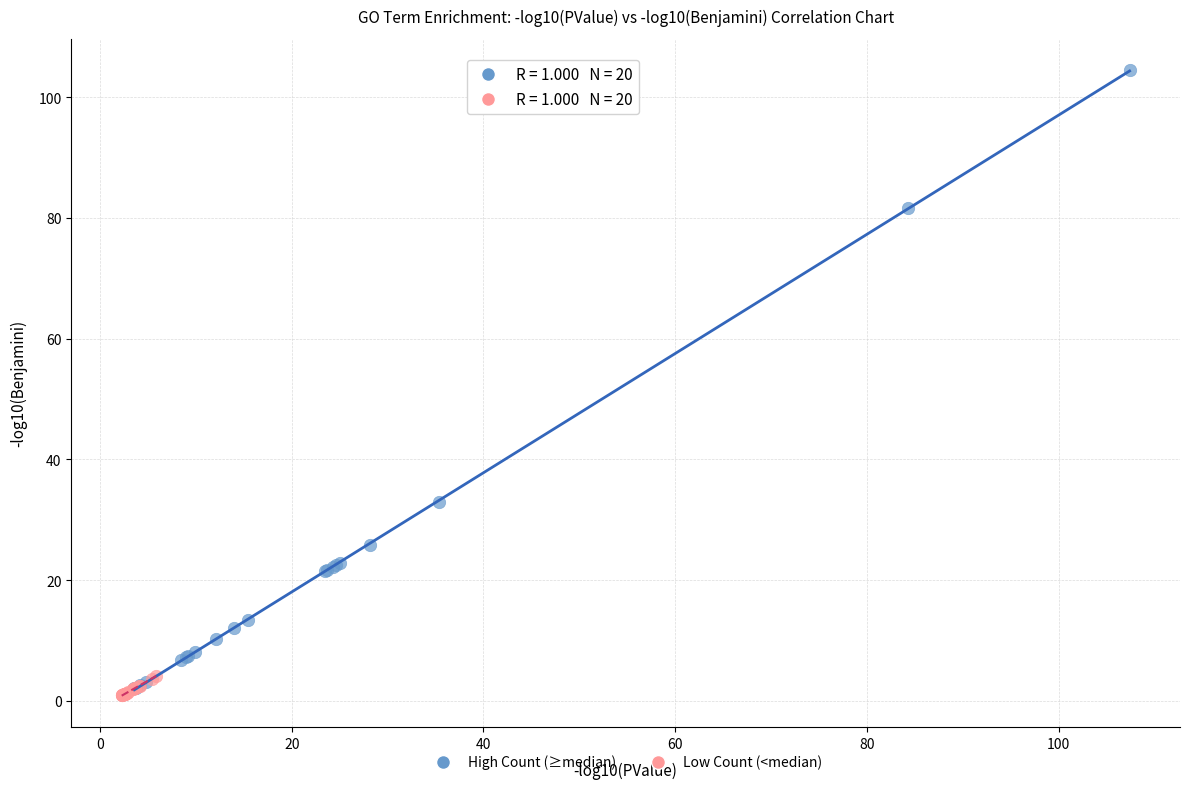

Which series reaches the minimum Y coordinate?

Low Count (<median)